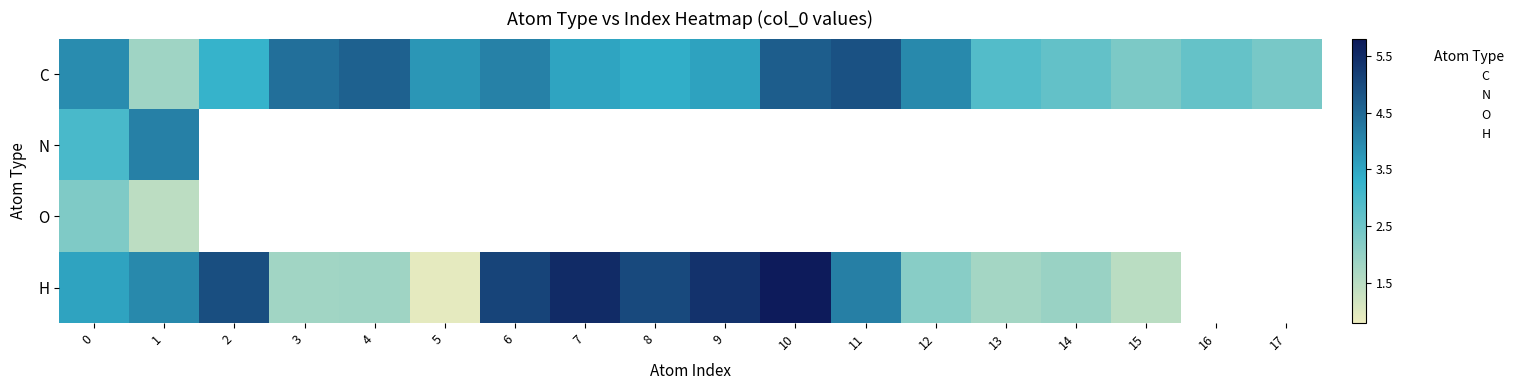

Rank the series by their maximum value, from lowest to highest.

O, N, C, H